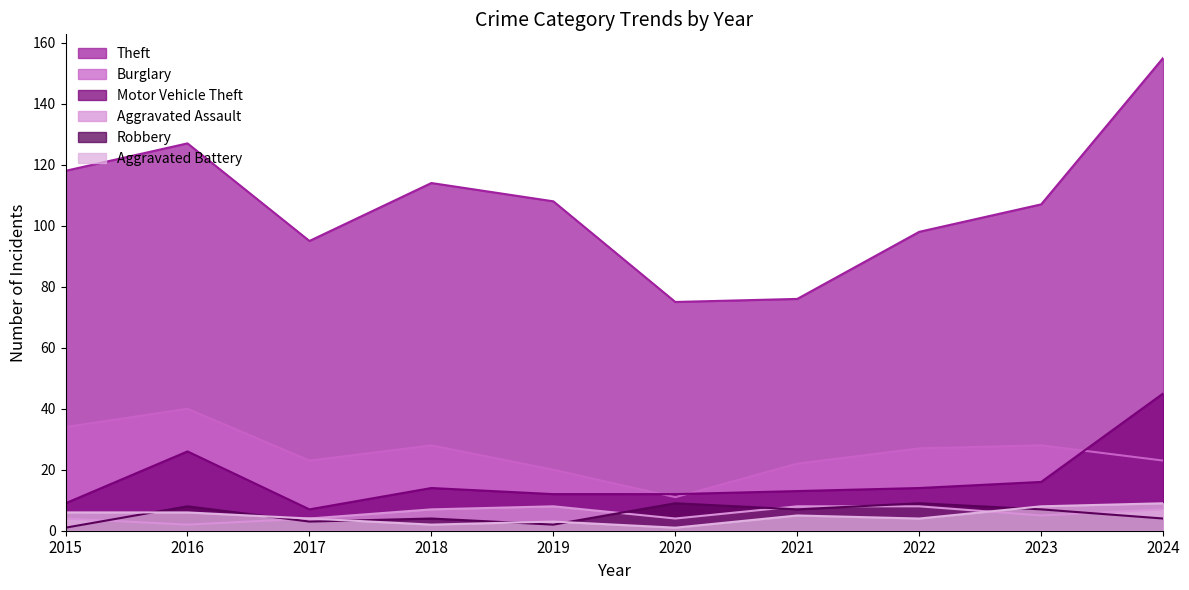

Which series changed the most between 2017 and 2021?

Theft